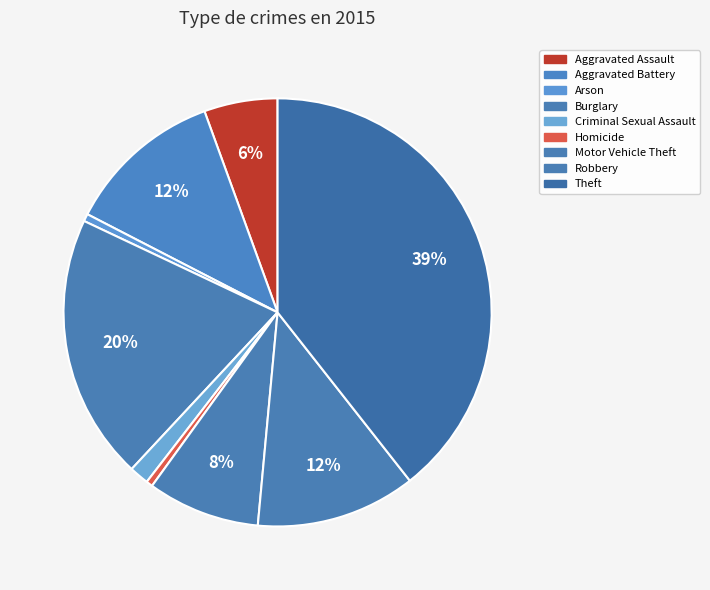

What is the change in value from Arson to Theft?

+553